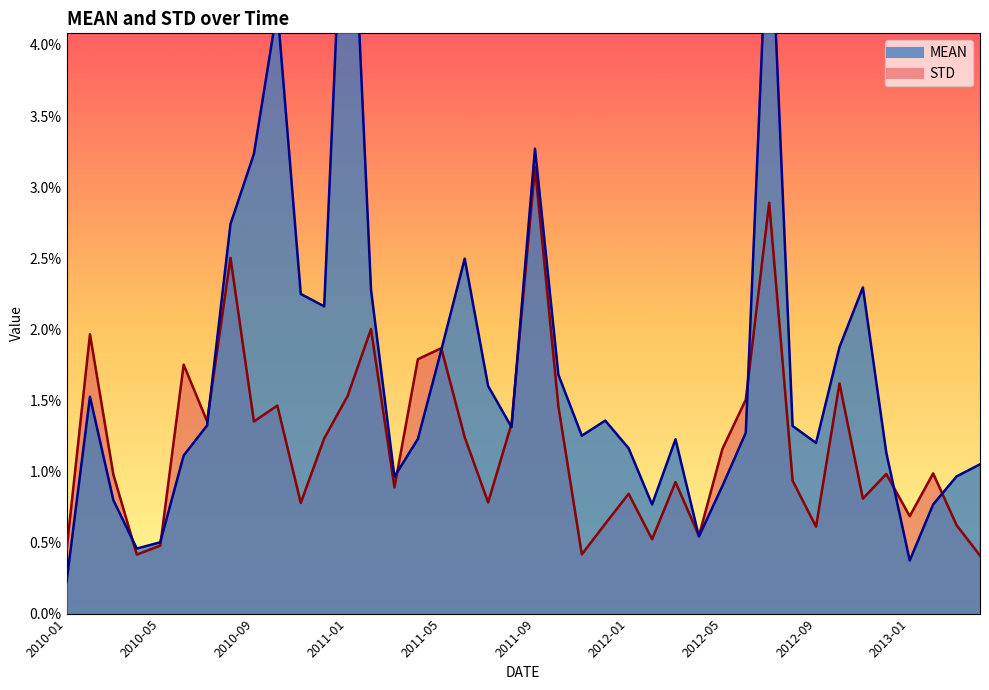

Count the number of data series in this chart.

2